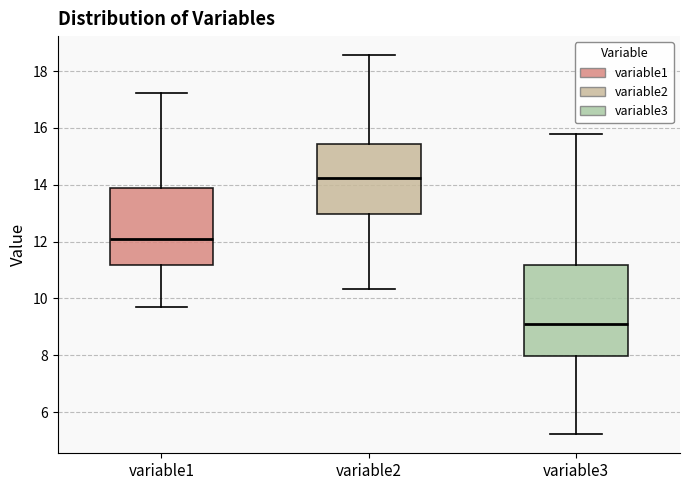

Reading left to right, transcribe this box plot: for each box, give where its median line is, the range the box spans, and where its two whiskers end, as read against the y-axis. The values are not printed on the chart, so give them approximately, as read against the axis.

variable1: median 12.0, box 11.2 to 14.0, whiskers 9.8 to 17.2
variable2: median 14.2, box 13.0 to 15.4, whiskers 10.4 to 18.6
variable3: median 9.2, box 8.0 to 11.2, whiskers 5.2 to 15.8